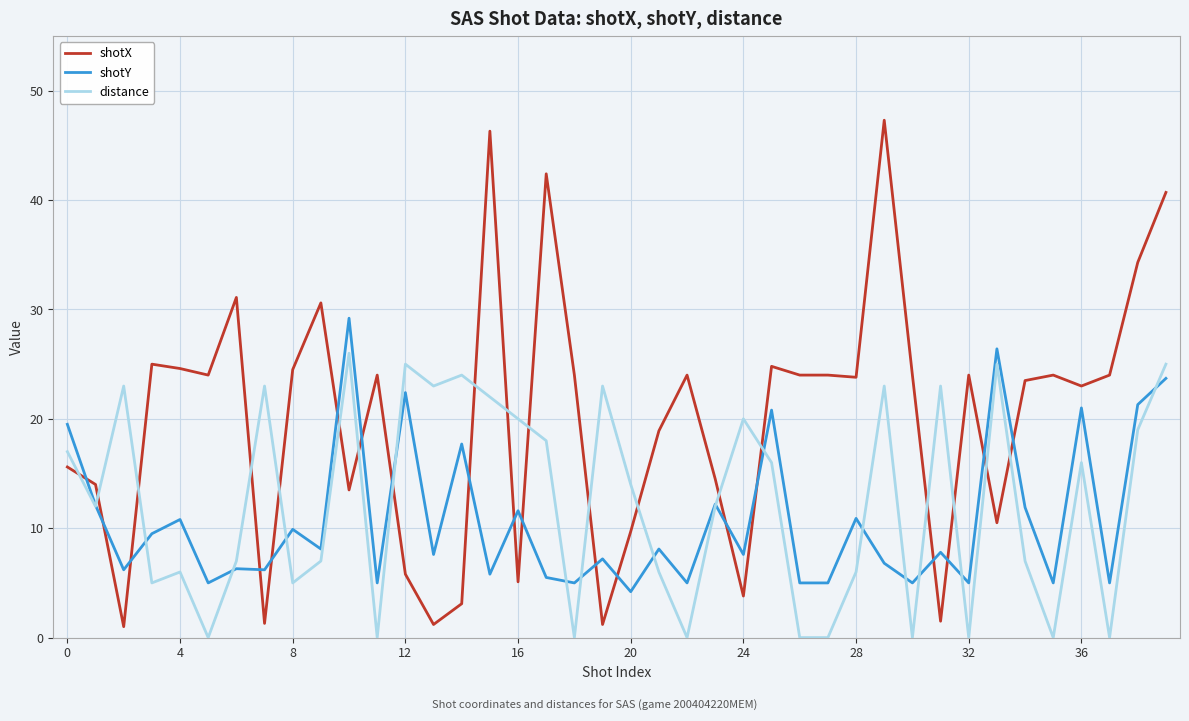

Rank the series by their average value, from highest to lowest.

shotX, distance, shotY